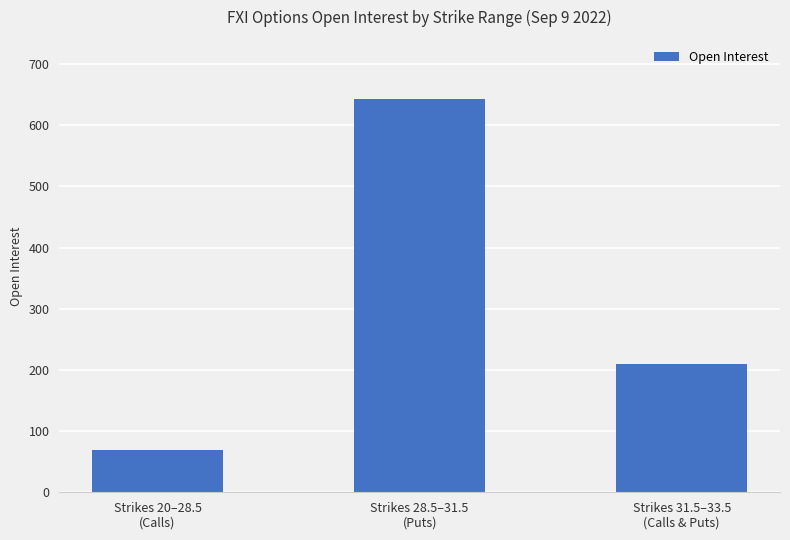

Count the values in the range 69 to 643.

3